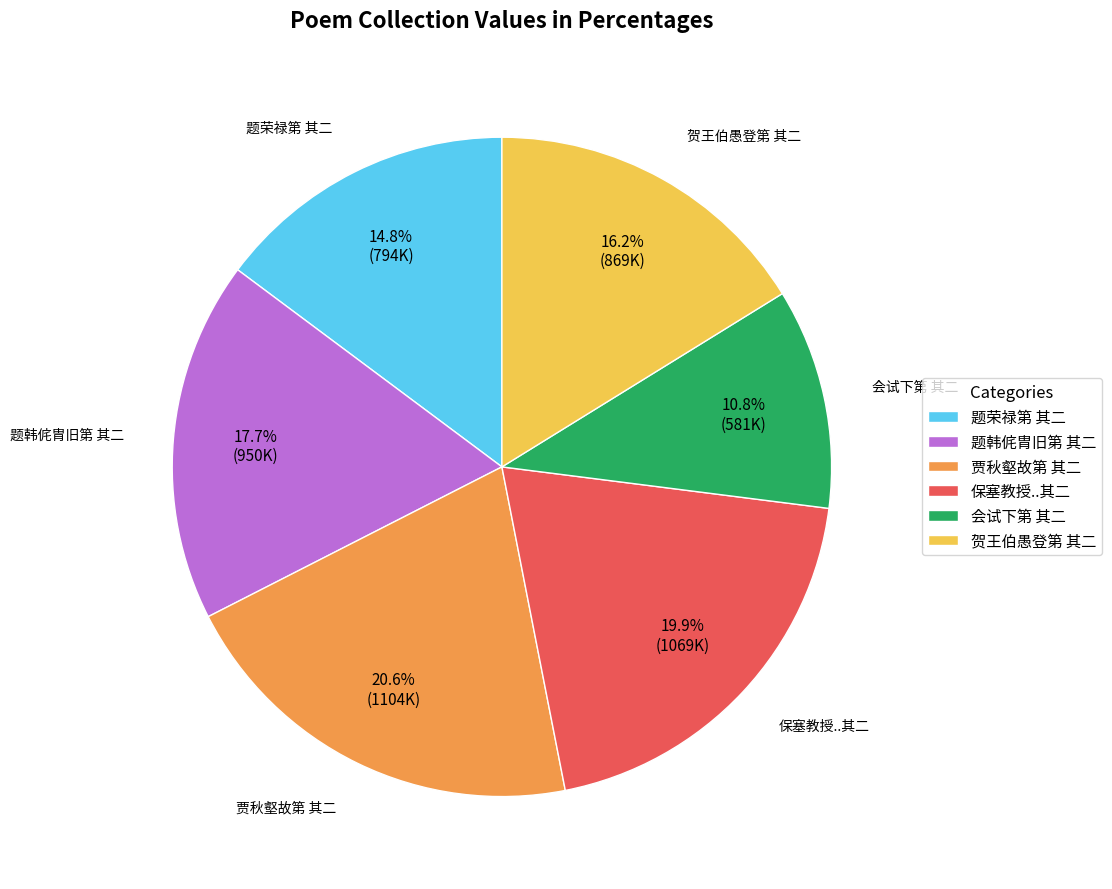

Which category has the smallest portion of the pie?

会试下第 其二